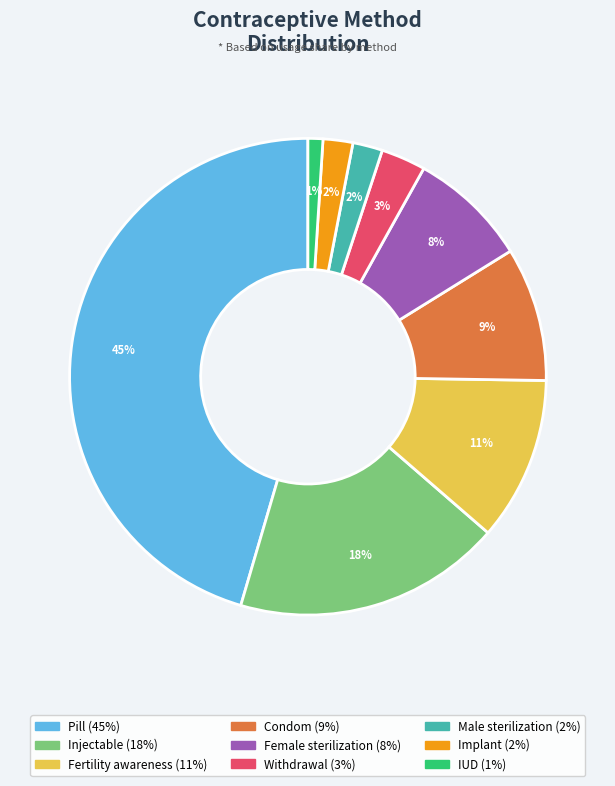

The Implant slice represents 2% of the pie. True or false?

True